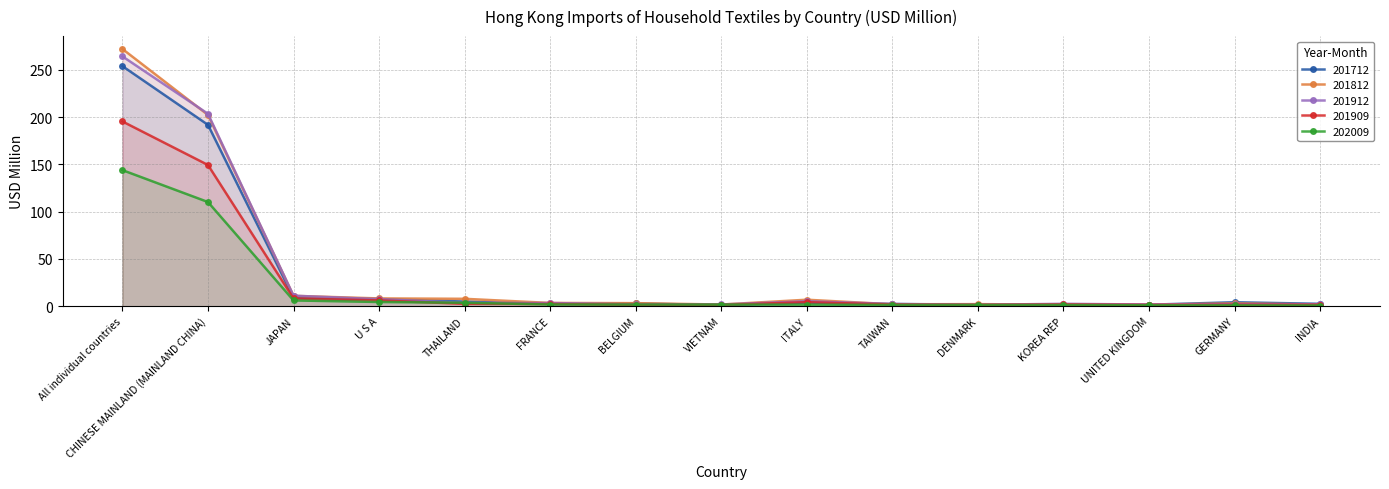

How many lines are shown in the chart?

5